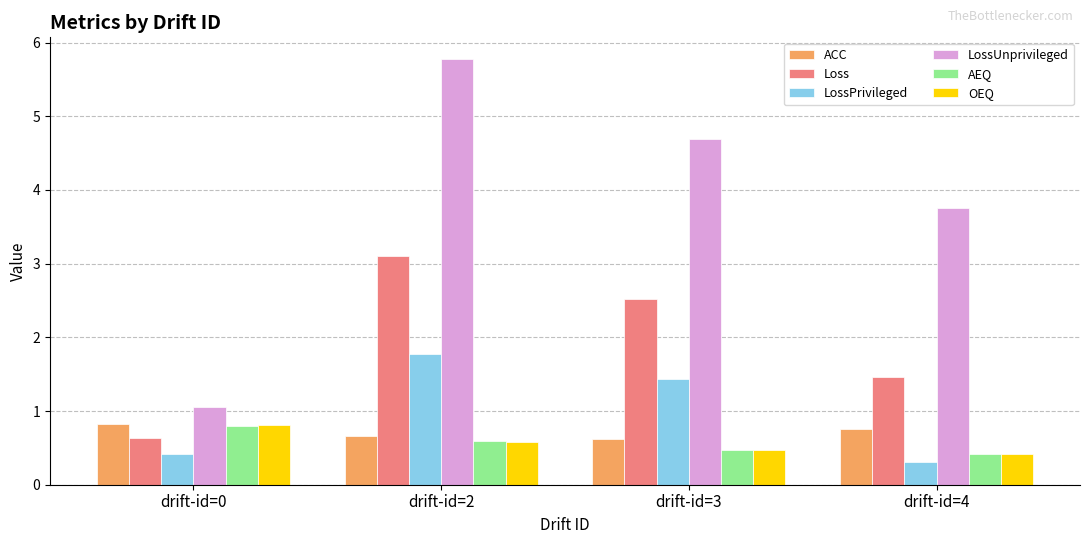

Which series has the largest range (max minus min)?

LossUnprivileged